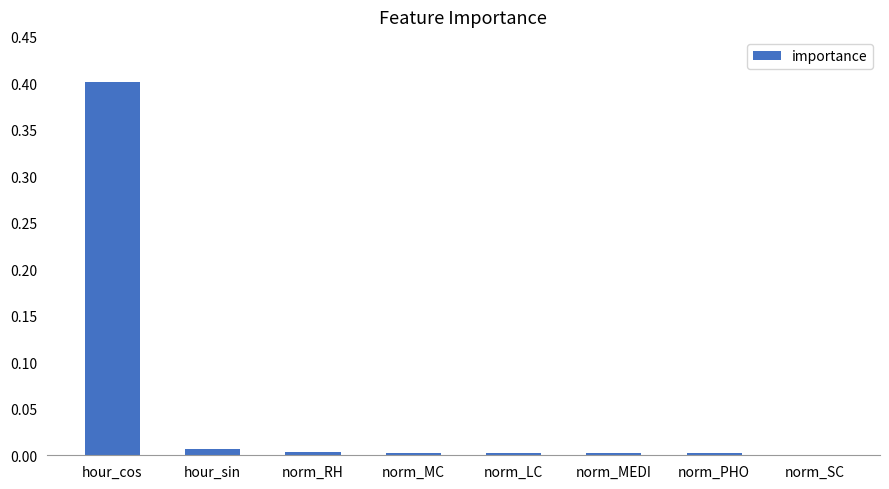

Which category has the highest value across all series?

hour_cos